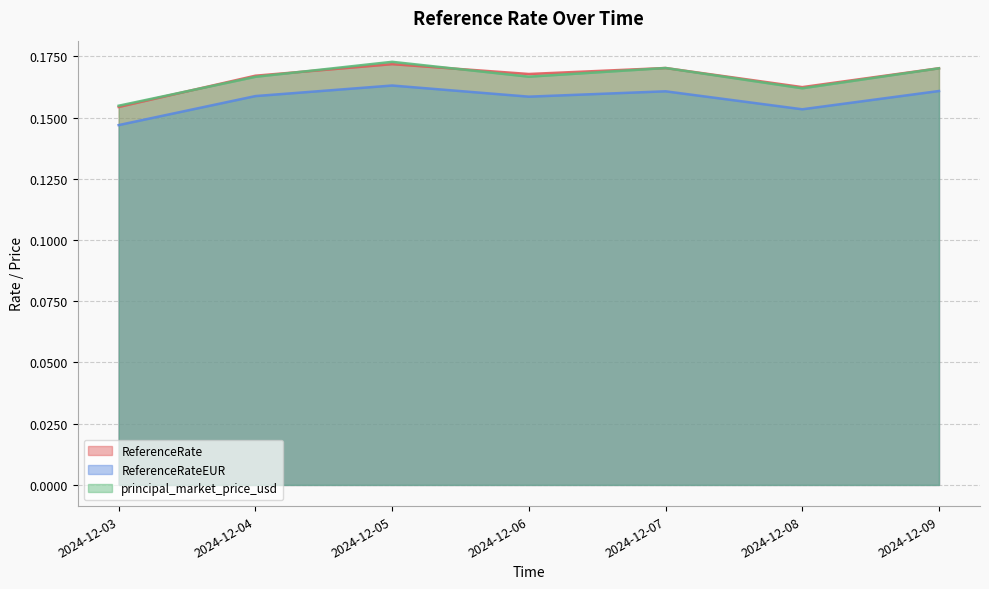

Reading right to left, list all the values displayed in this chart.

ReferenceRate: 2024-12-09=0.2	2024-12-08=0.2	2024-12-07=0.2	2024-12-06=0.2	2024-12-05=0.2	2024-12-04=0.2	2024-12-03=0.2
ReferenceRateEUR: 2024-12-09=0.2	2024-12-08=0.2	2024-12-07=0.2	2024-12-06=0.2	2024-12-05=0.2	2024-12-04=0.2	2024-12-03=0.1
principal_market_price_usd: 2024-12-09=0.2	2024-12-08=0.2	2024-12-07=0.2	2024-12-06=0.2	2024-12-05=0.2	2024-12-04=0.2	2024-12-03=0.2